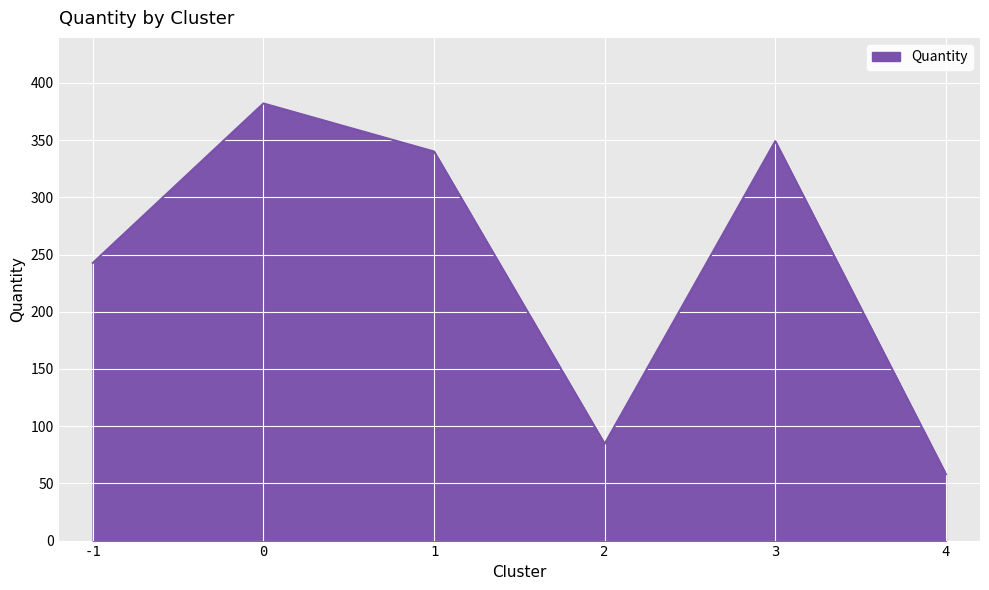

What is the change in value from 0 to 1?

-42.0